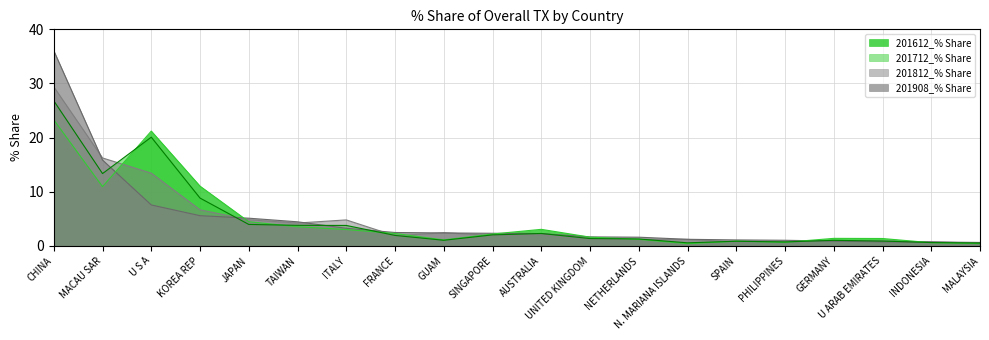

The value of 201908_% Share at GUAM is 1.3. True or false?

False